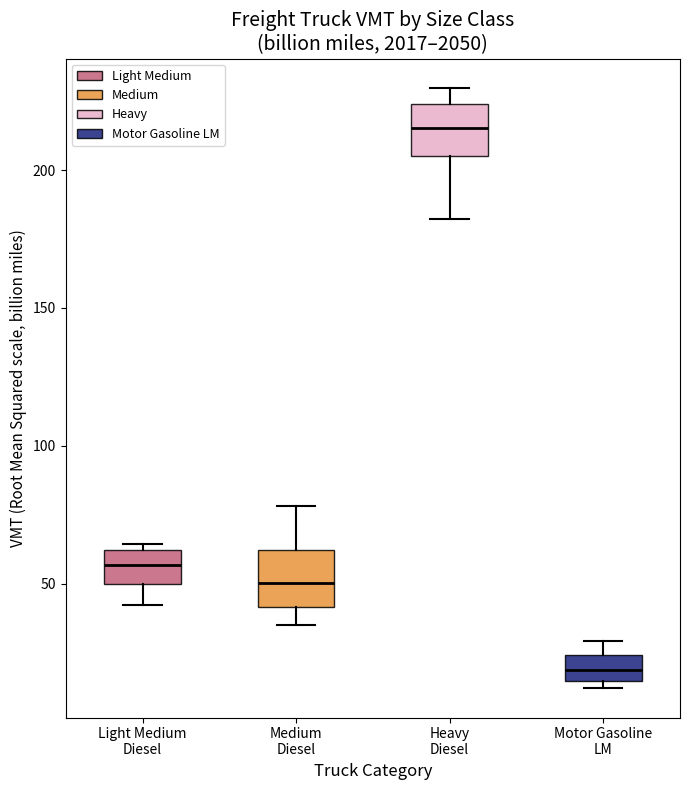

Where is the upper edge of the box for Heavy Diesel on the y-axis? The values are not printed on the chart, so give them approximately, as read against the axis.

225